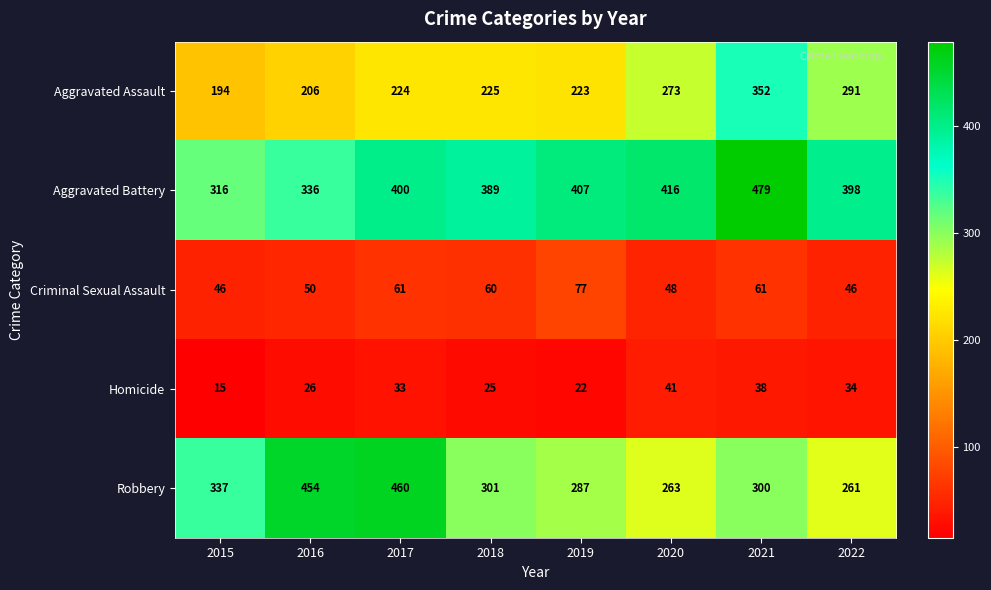

What is the sum of all Robbery values?

2663